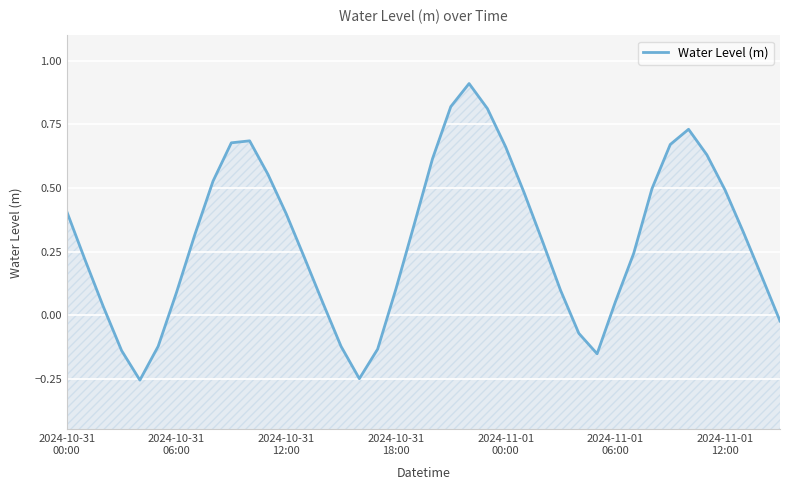

Reading left to right, what are all the values shown in this chart?

0.4	0.2	0.0	-0.1	-0.3	-0.1	0.1	0.3	0.5	0.7	0.7	0.6	0.4	0.2	0.0	-0.1	-0.3	-0.1	0.1	0.4	0.6	0.8	0.9	0.8	0.7	0.5	0.3	0.1	-0.1	-0.2	0.1	0.2	0.5	0.7	0.7	0.6	0.5	0.3	0.2	-0.0